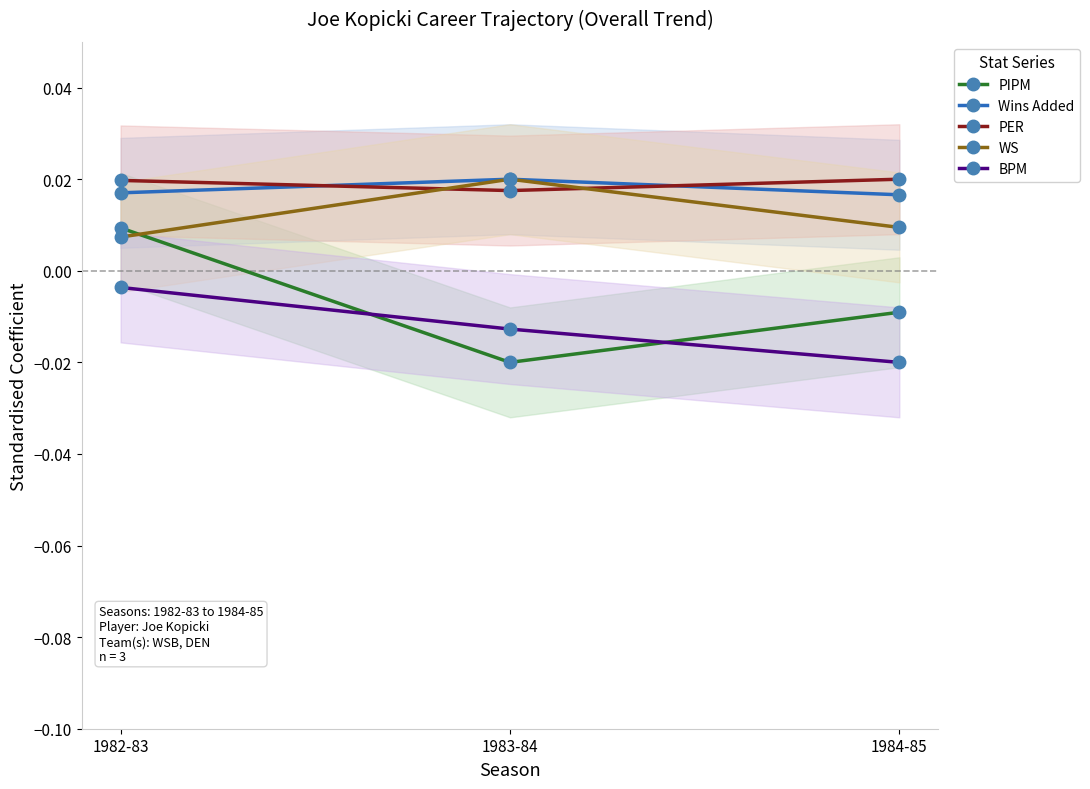

At which label does BPM reach its peak?

1982-83